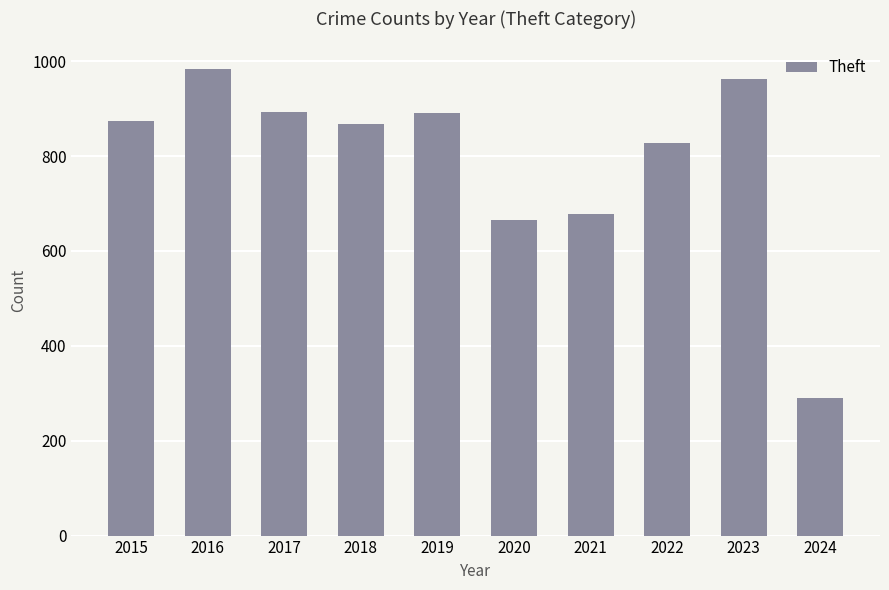

What is the ratio of the value at 2022 to the value at 2018?

1.0